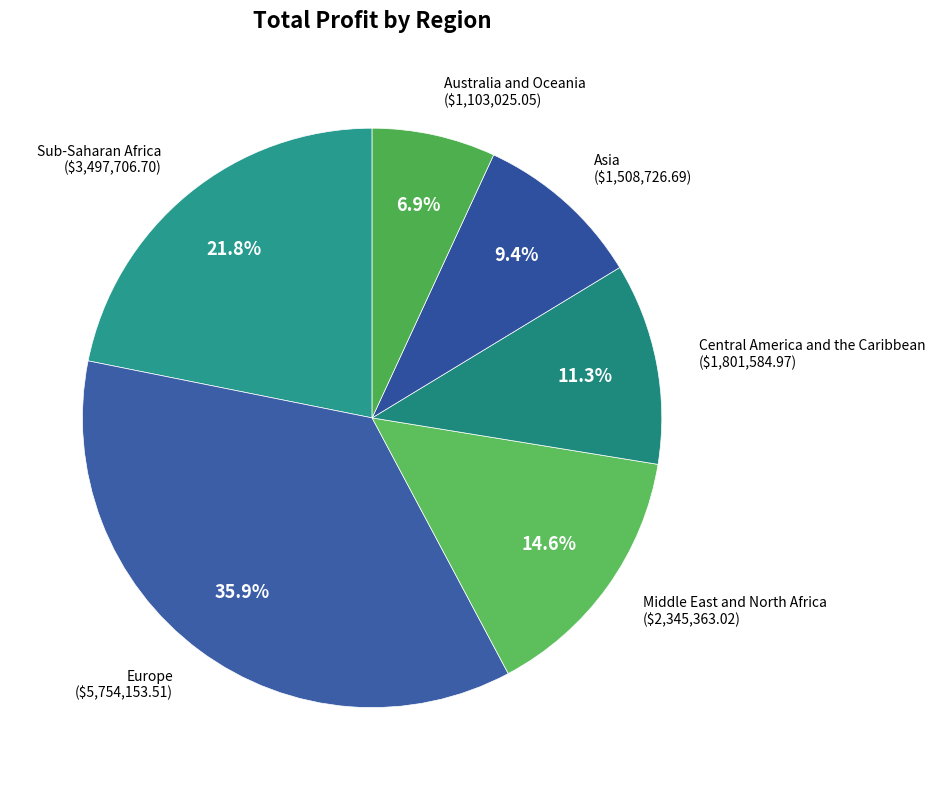

How many slices are in this pie chart?

6